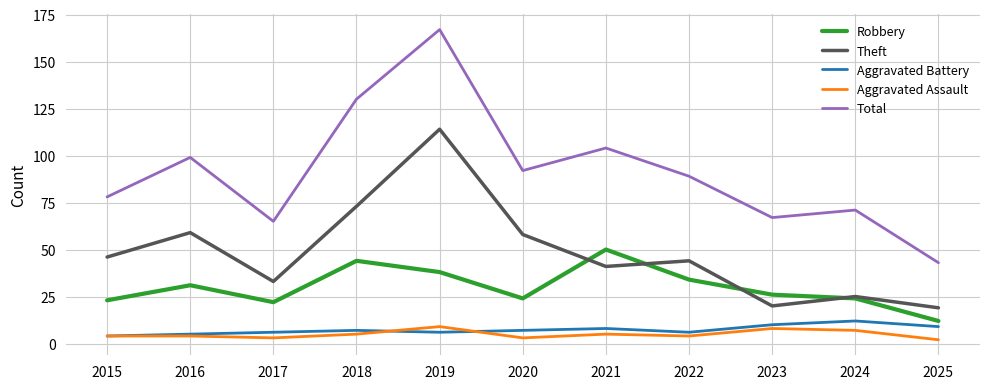

What is the maximum value shown in the chart?

167